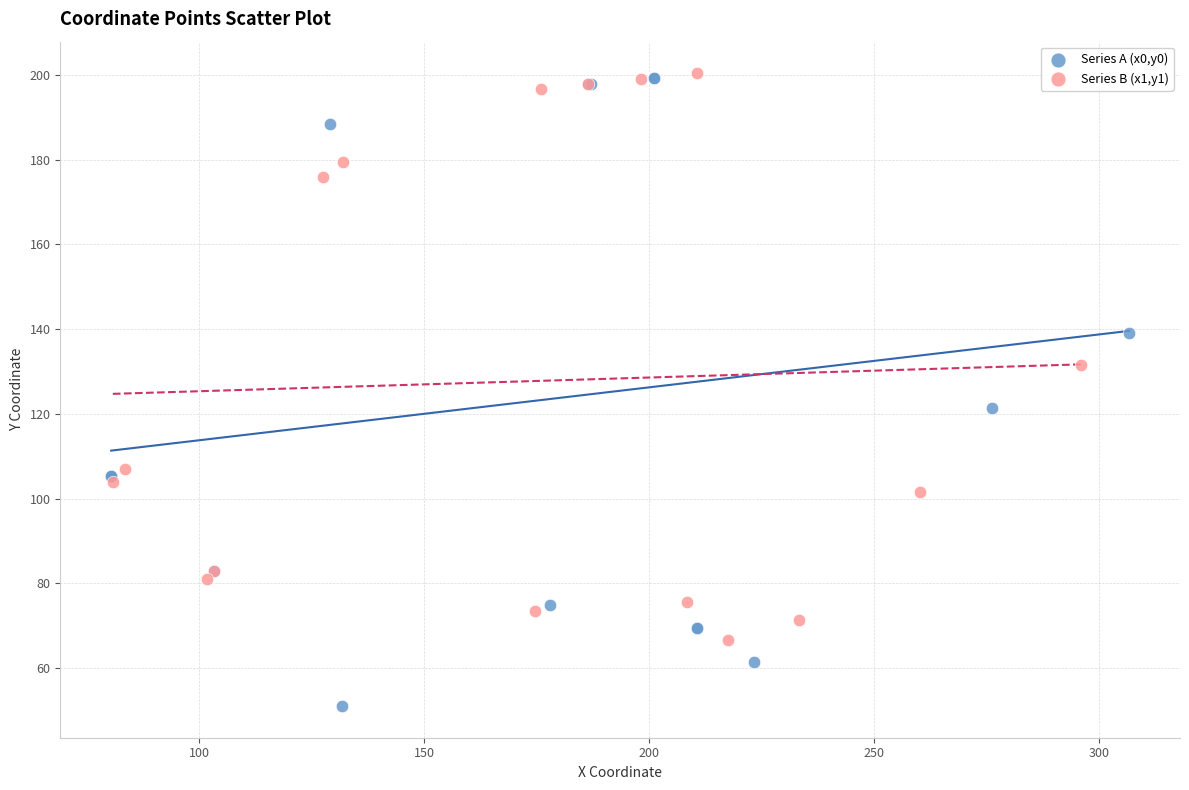

Which series contains the lowest Y value?

Series A (x0,y0)